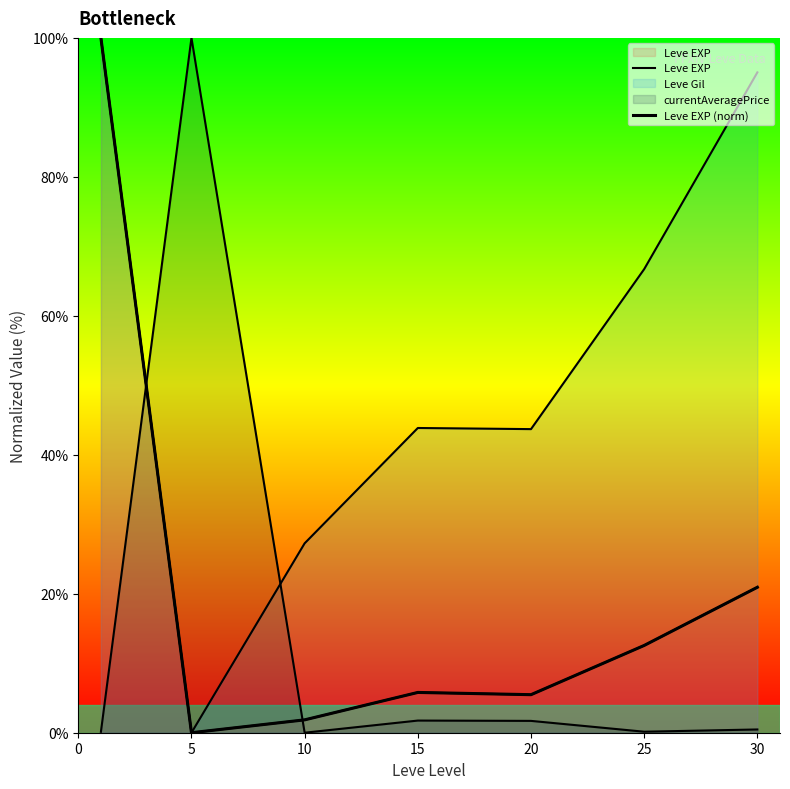

Is the value of Leve EXP (norm) at 5 greater than the value of Leve EXP at 30?

No